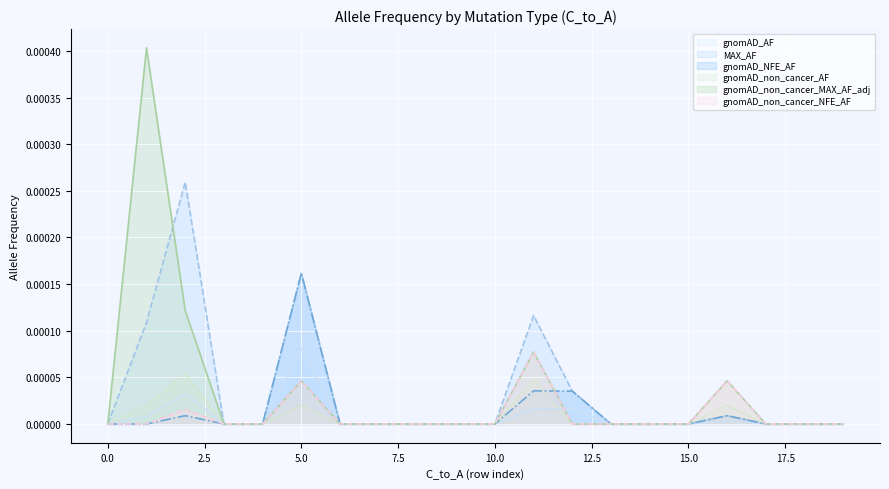

List the series in order of their peak value, highest first.

gnomAD_non_cancer_MAX_AF_adj, MAX_AF, gnomAD_NFE_AF, gnomAD_AF, gnomAD_non_cancer_NFE_AF, gnomAD_non_cancer_AF